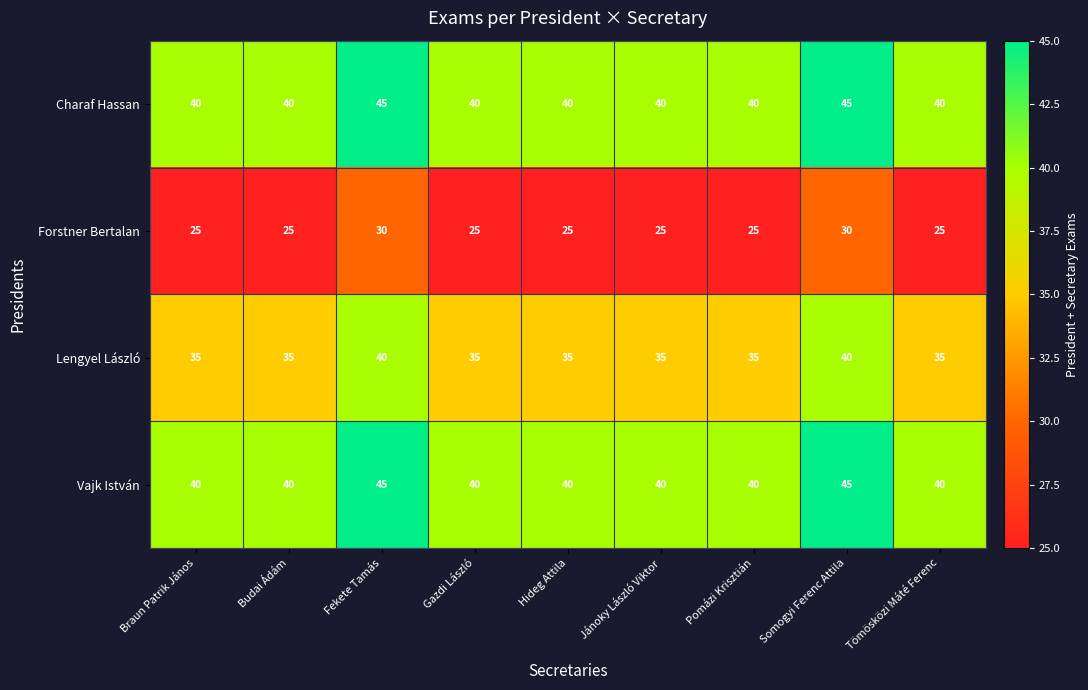

What is the minimum value shown in the chart?

25